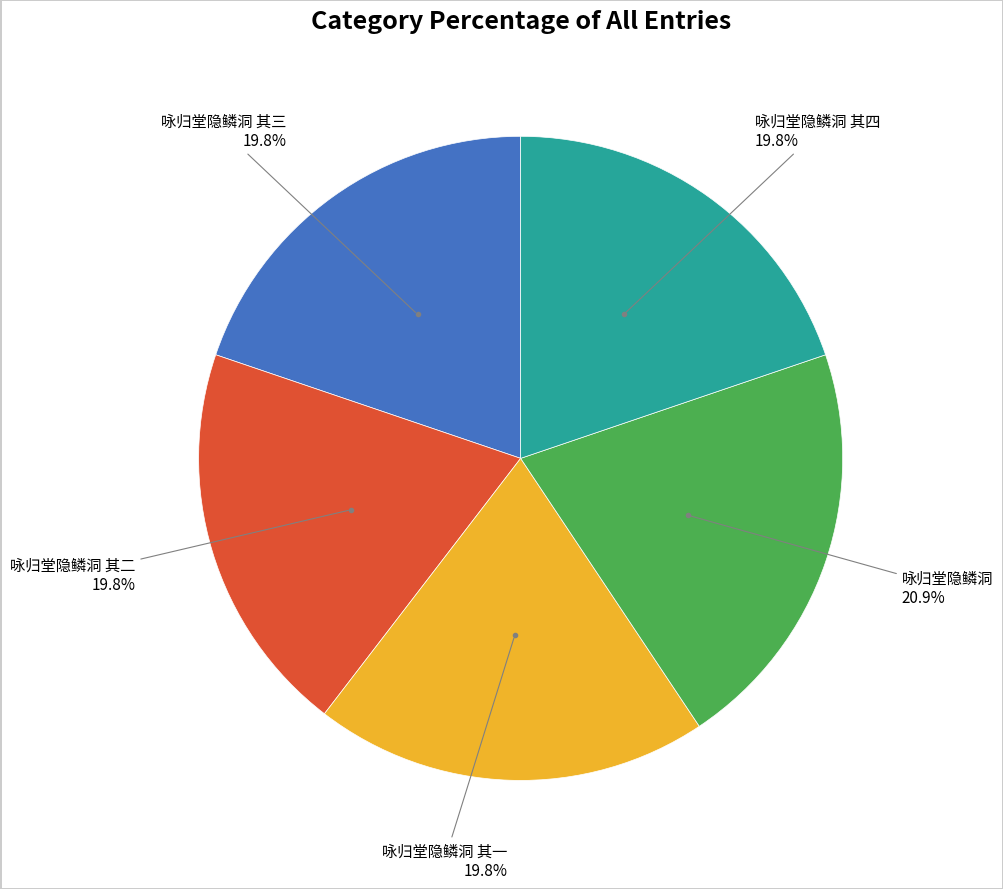

Is there a majority slice in this chart?

No